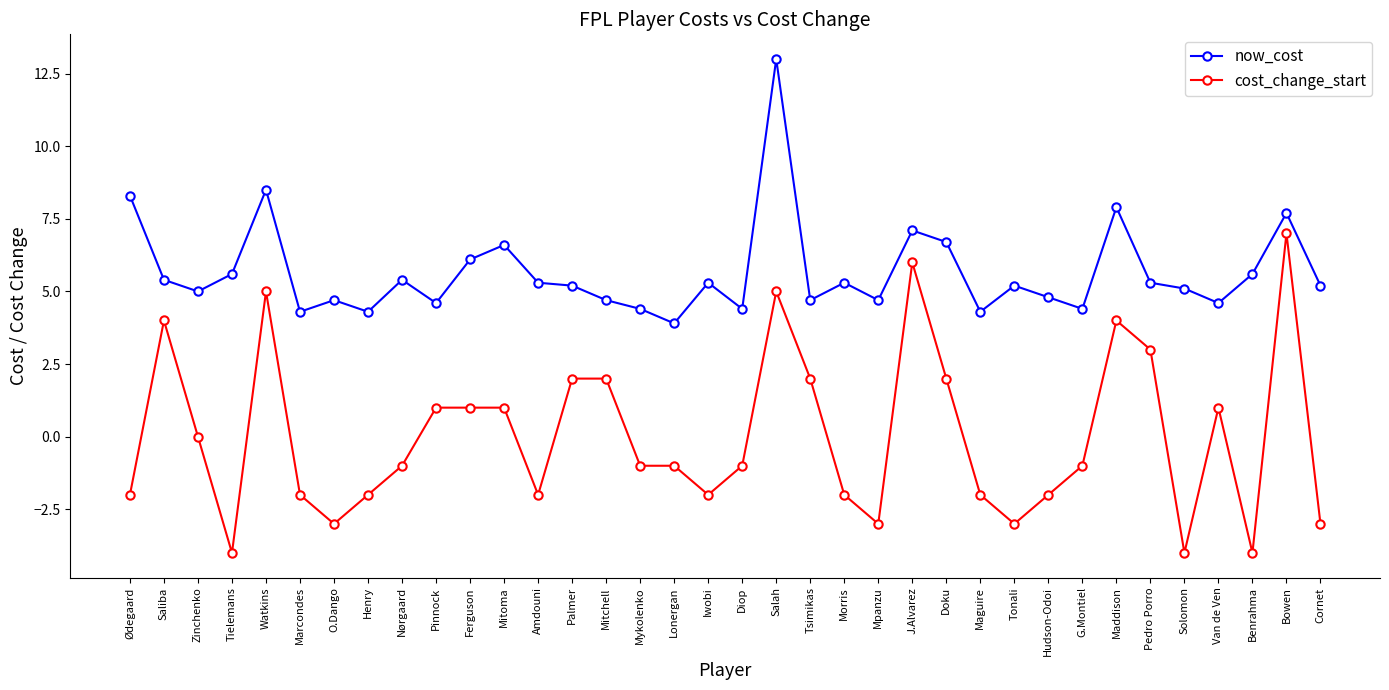

Is the value of now_cost at Lonergan greater than the value of cost_change_start at Maguire?

Yes